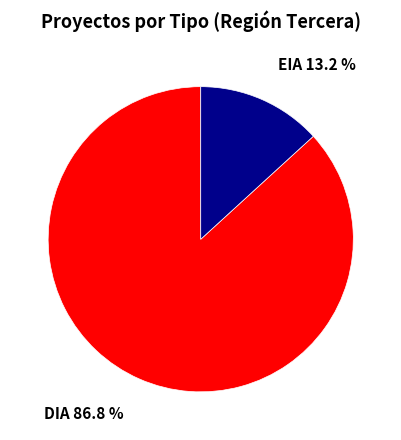

Does any single category account for the majority?

Yes